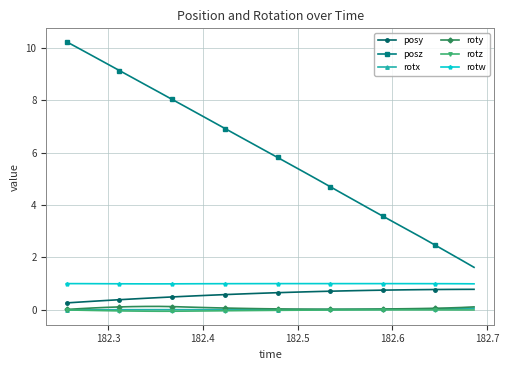

Which series has the largest total across all categories?

posz